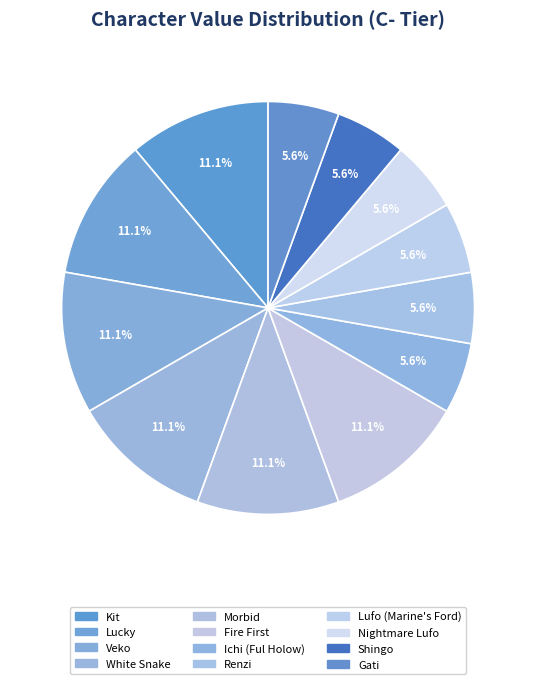

To the nearest percent, what is the combined percentage of Veko and Nightmare Lufo?

17%